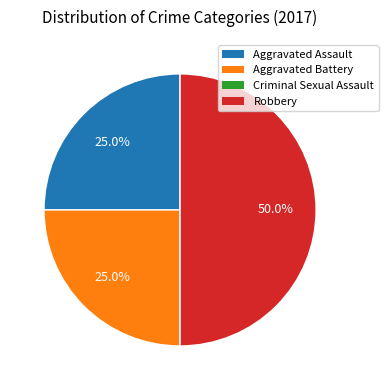

What is the largest slice in the pie chart?

Robbery